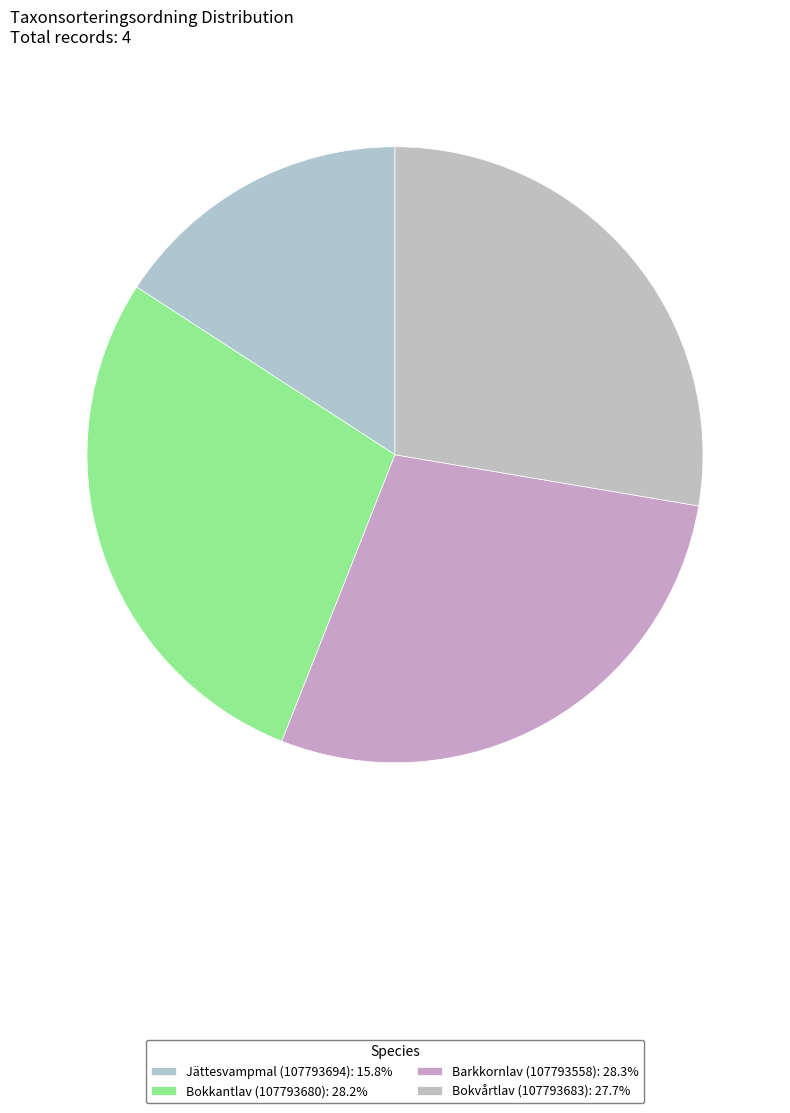

Does Jättesvampmal (107793694) represent more than half of the total?

No